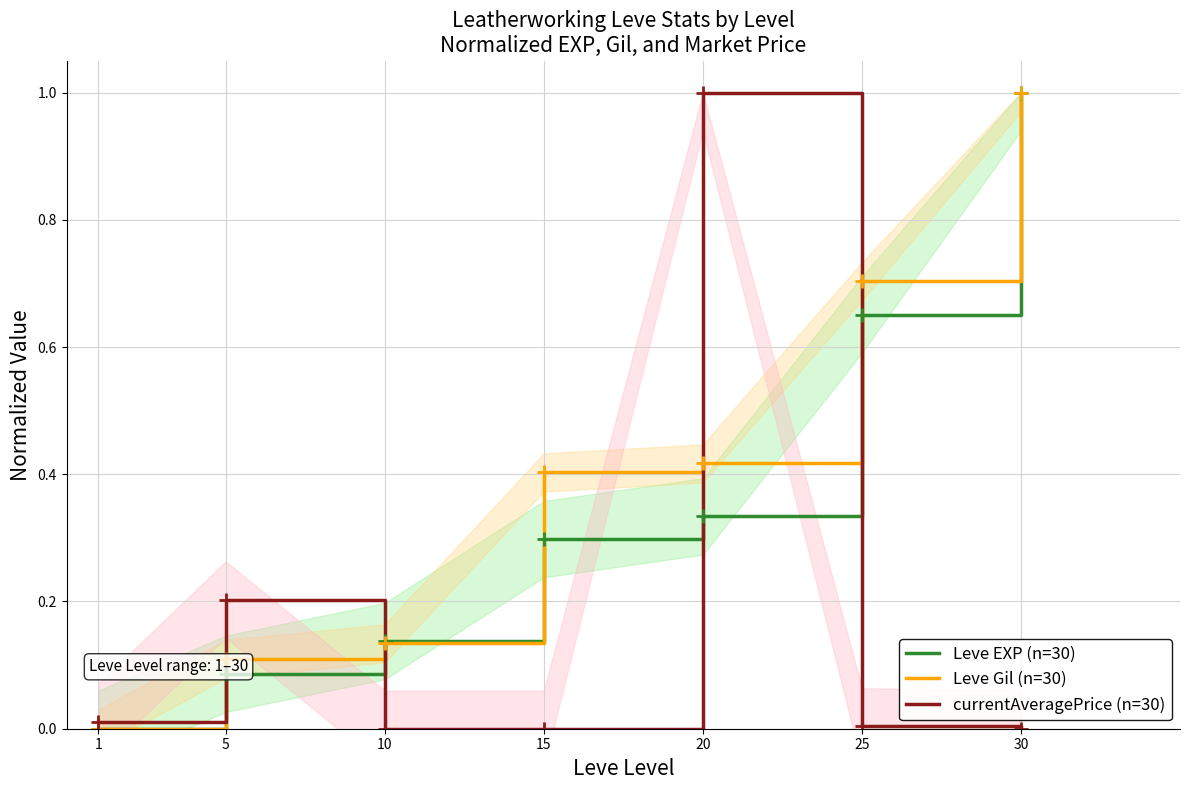

True or false: currentAveragePrice (n=30) has a value of 0.3 at 15.

False